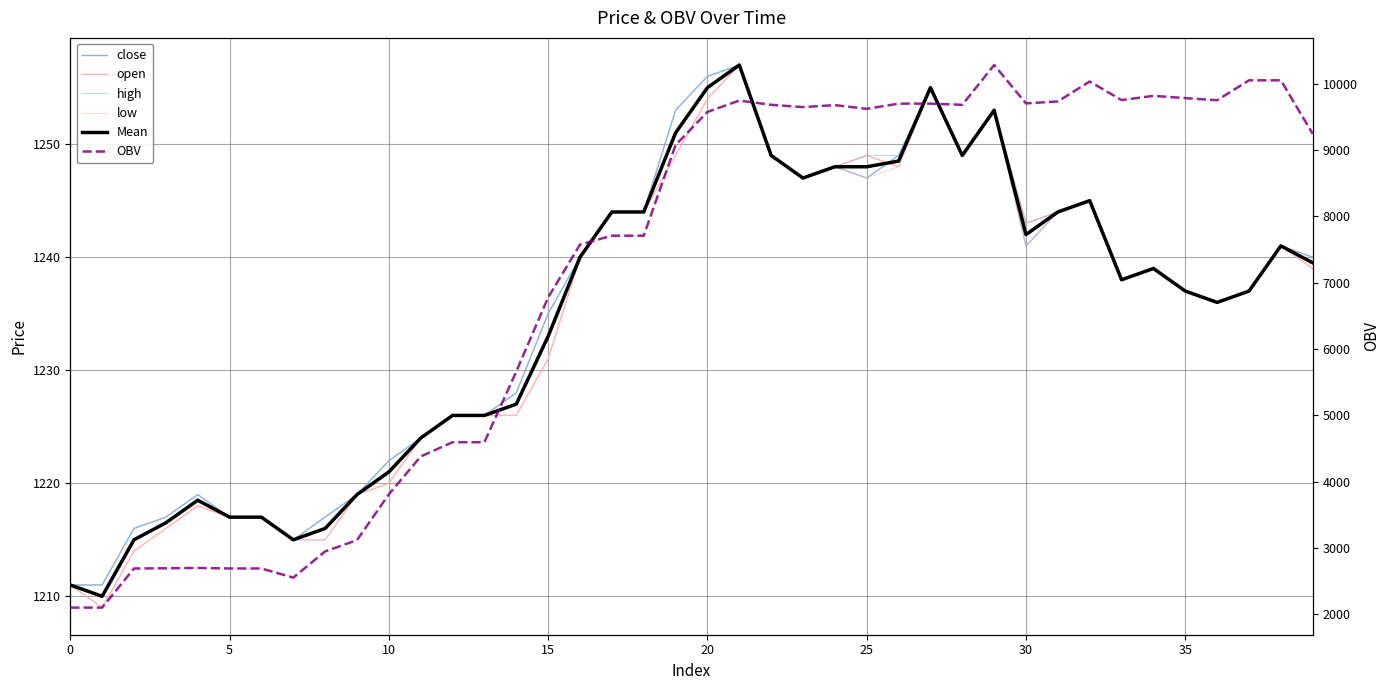

How many interior local valleys does the close series have?

7